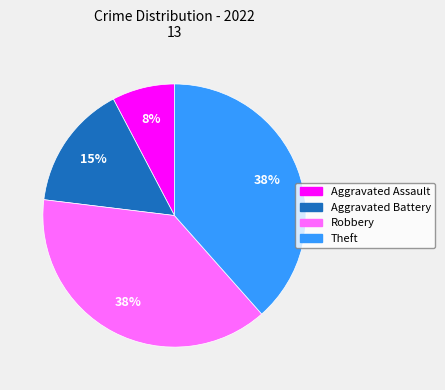

Count the number of slices in the pie.

4